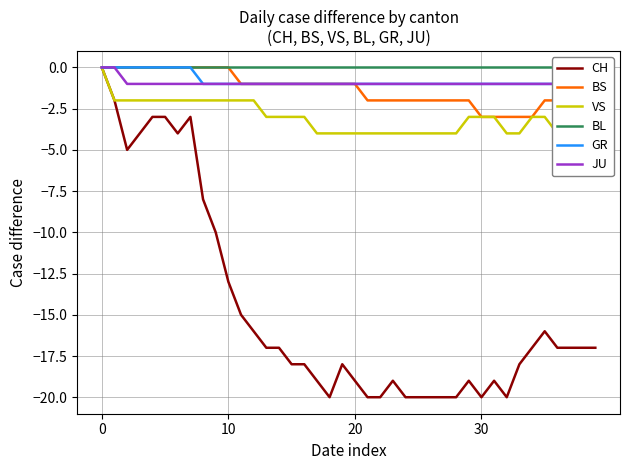

What is the difference between the maximum and minimum values in the VS series?

4